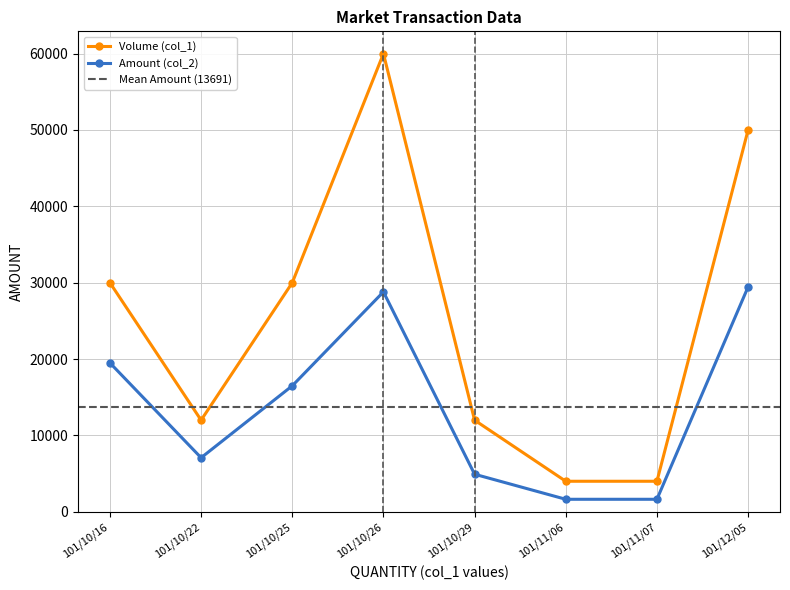

True or false: Volume (col_1) and Amount (col_2) cross at least once.

False